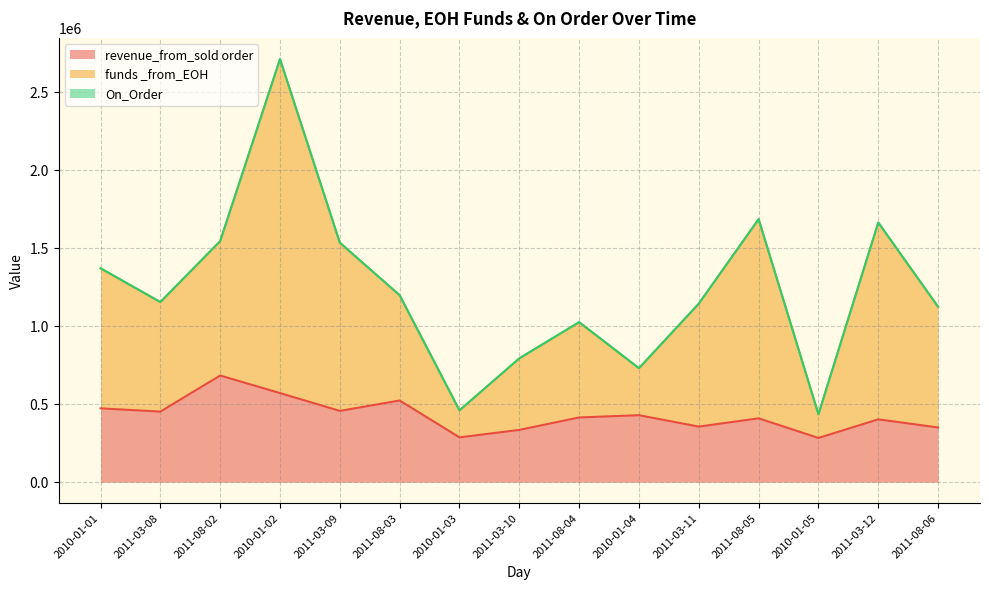

The value of funds _from_EOH at 2010-01-04 is 729972. True or false?

True